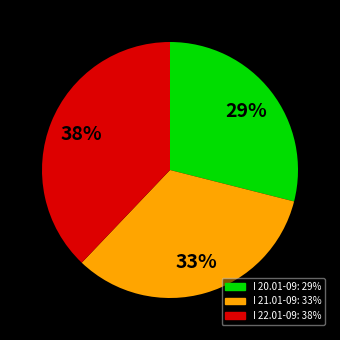

Approximately how many times larger is the value at I 21.01-09 compared to I 20.01-09?

1.1